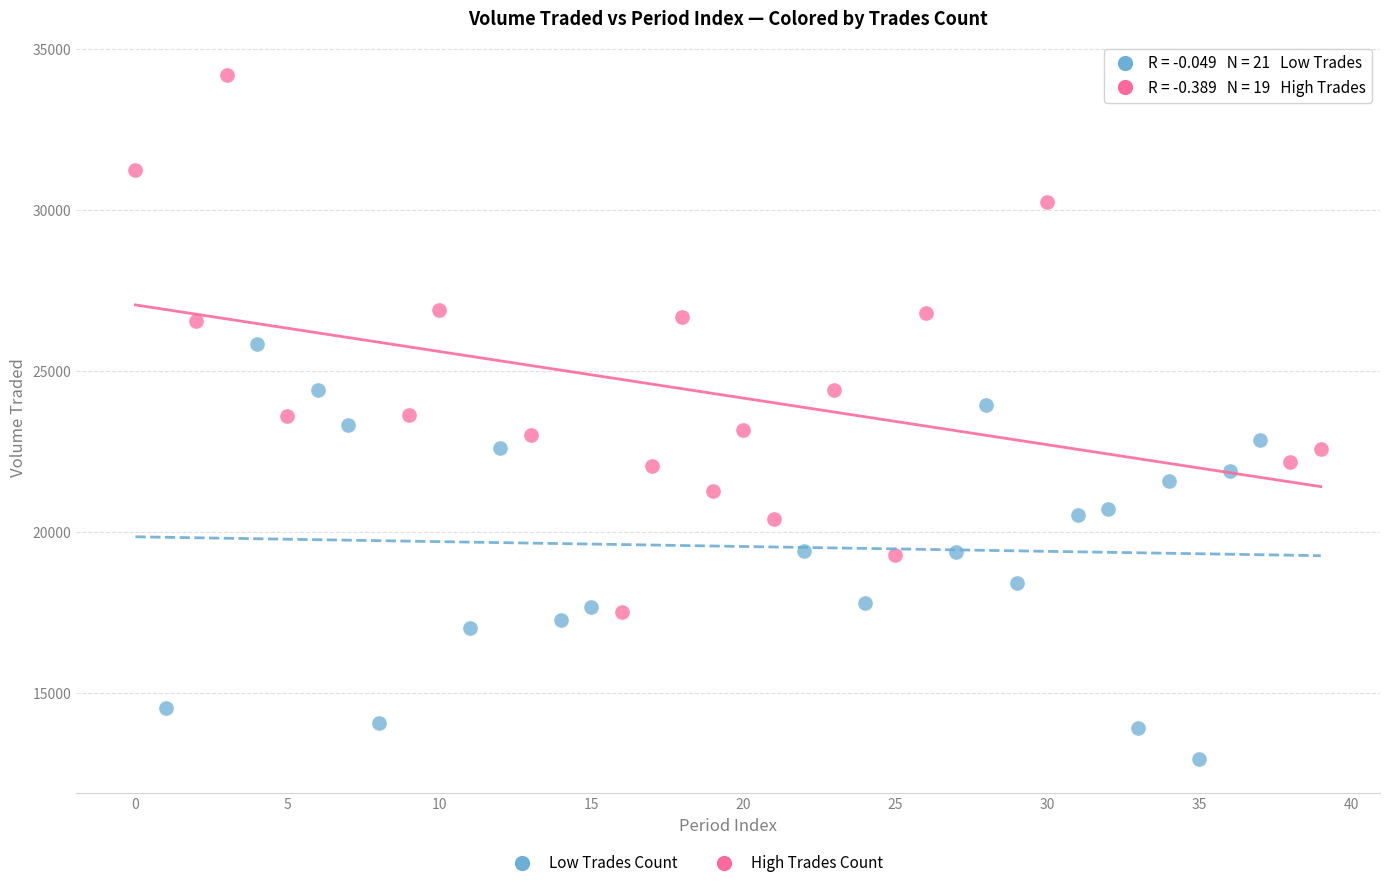

Which series contains the lowest Y value?

Low Trades Count